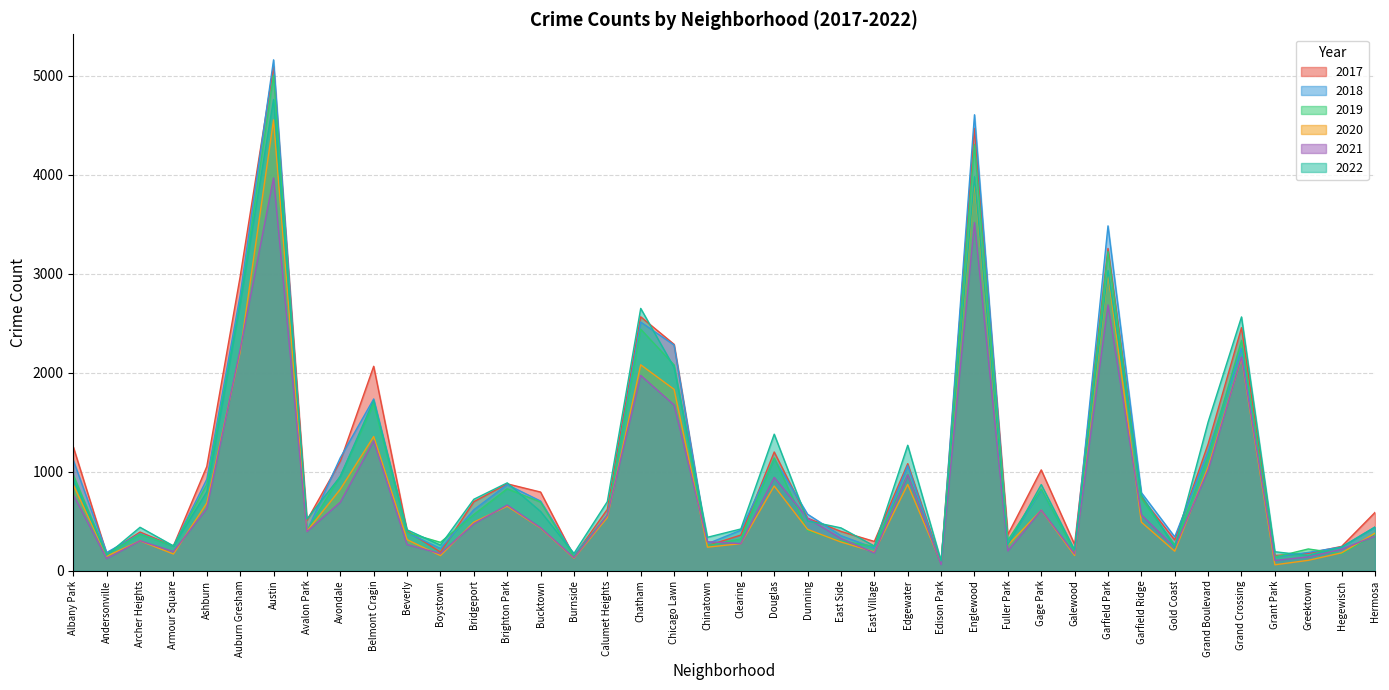

What are all the series names shown in the legend?

2017, 2018, 2019, 2020, 2021, 2022